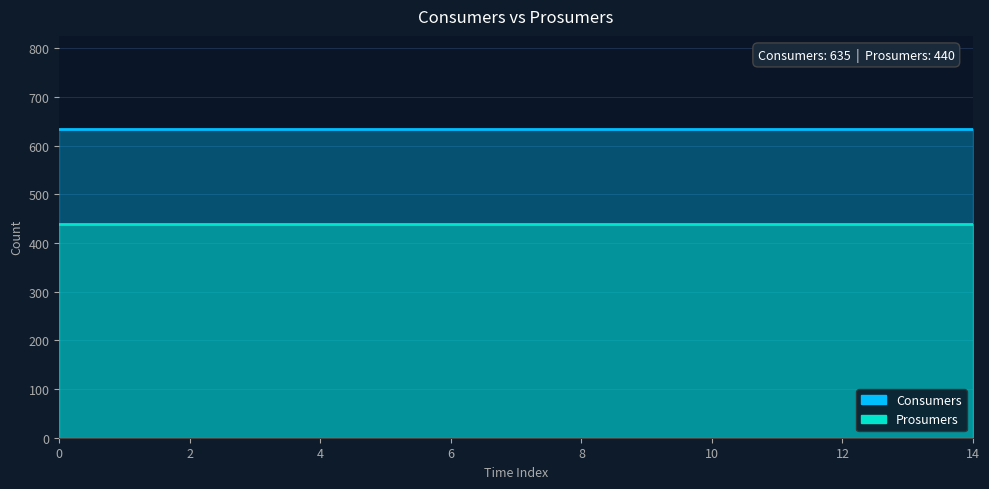

True or false: Consumers and Prosumers intersect in this chart.

False